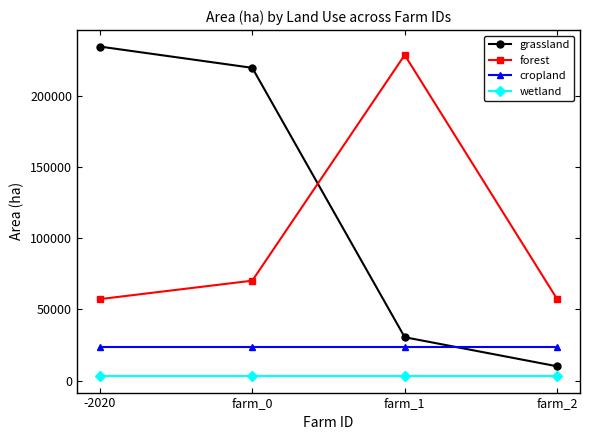

At how many categories does at least one series exceed 162916?

3